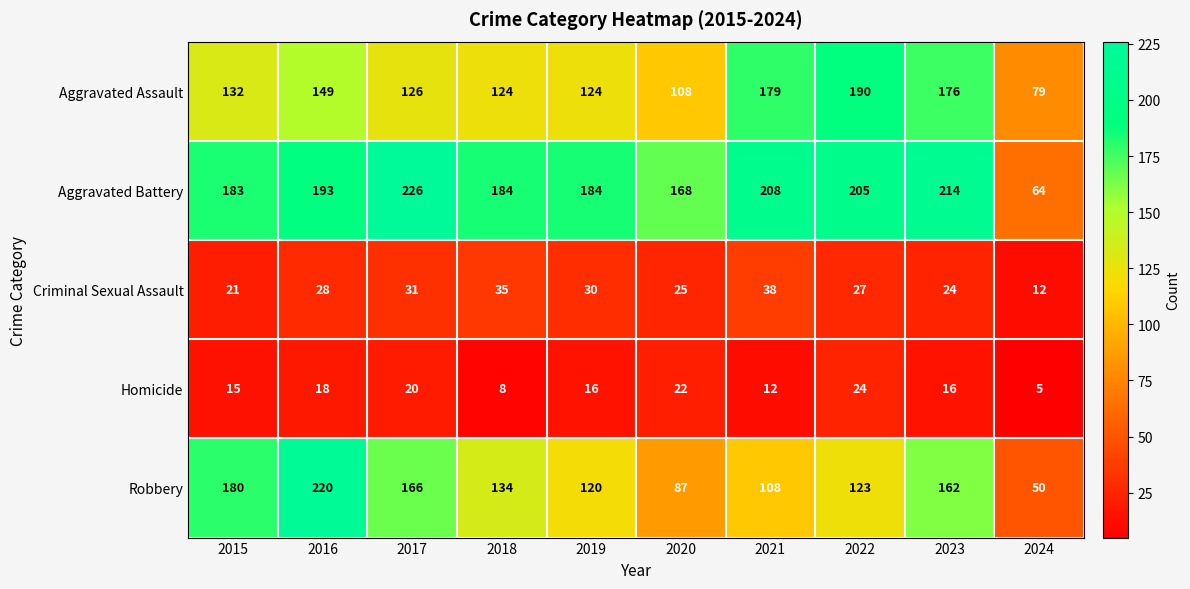

Is the value of Aggravated Assault at 2015 greater than the value of Criminal Sexual Assault at 2015?

Yes